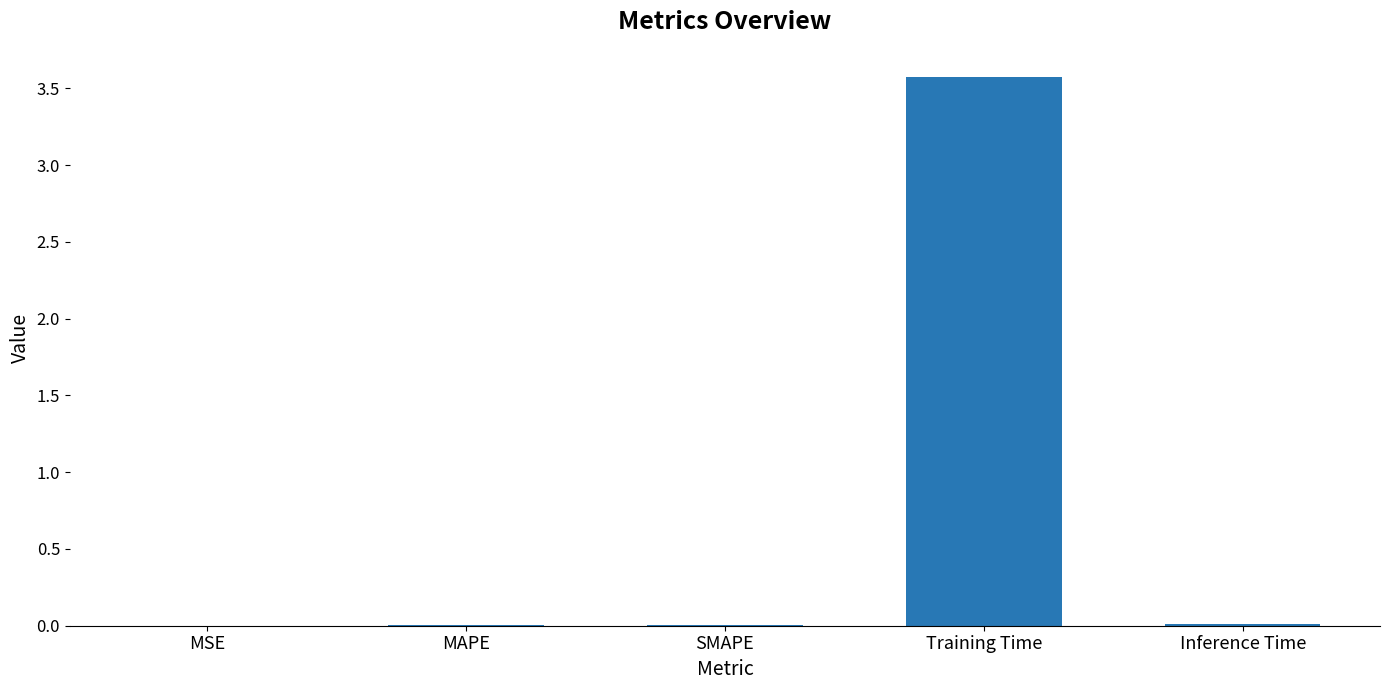

What is the maximum value shown in the chart?

3.6